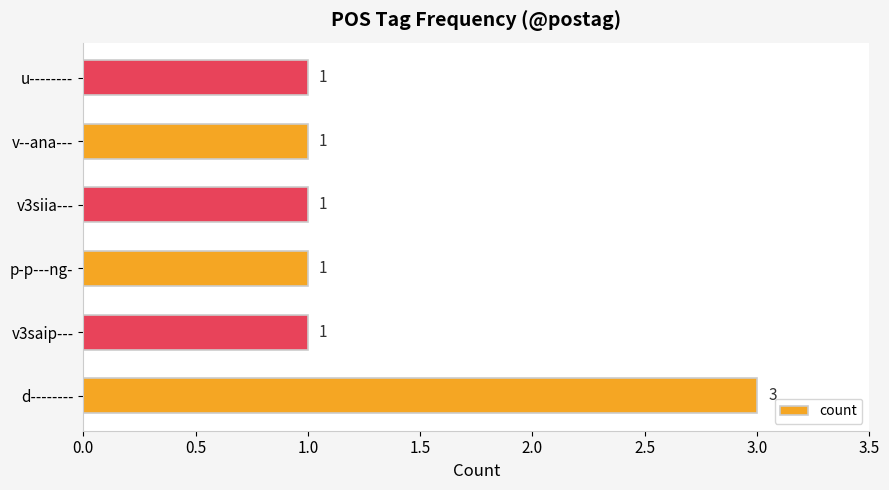

What is the sum of all values?

8